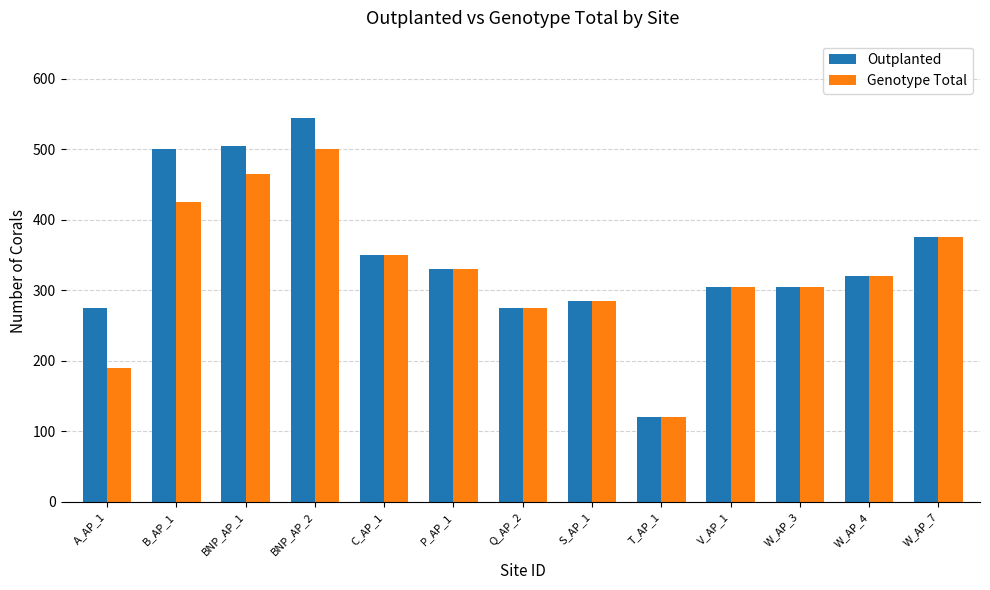

Rank the series by their average value, from lowest to highest.

Genotype Total, Outplanted